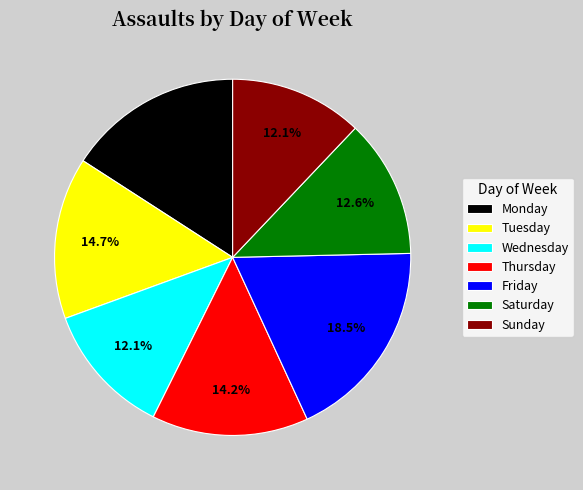

To the nearest percent, what is the combined percentage of Saturday and Wednesday?

25%